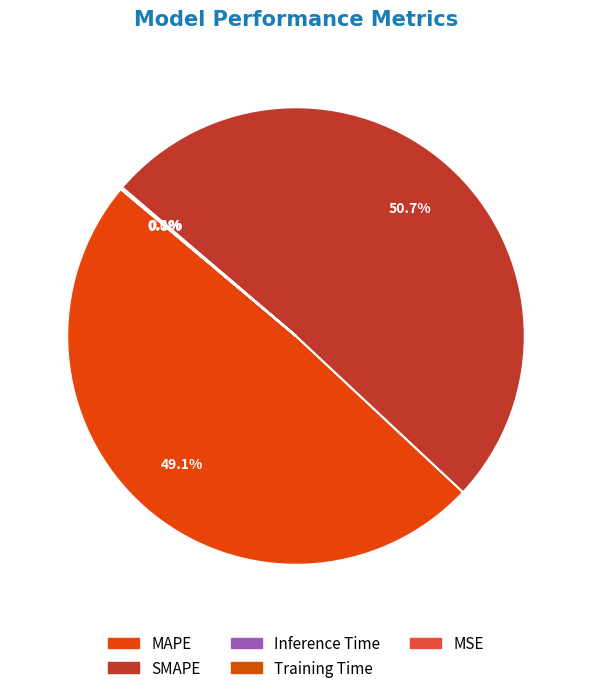

How many slices are in this pie chart?

5